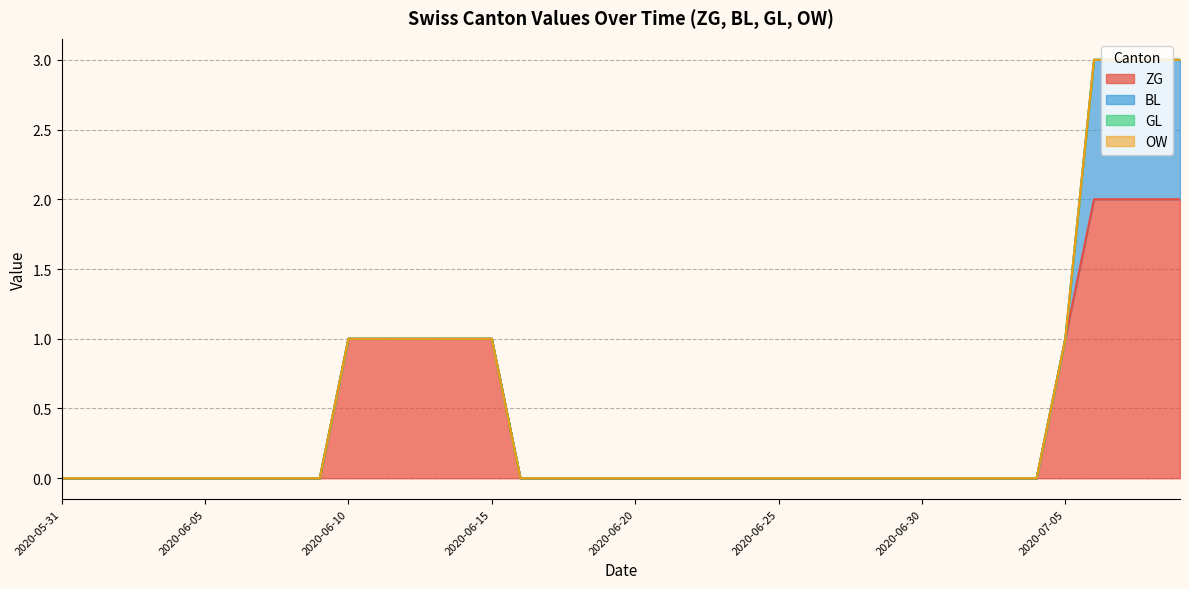

The value of ZG at 2020-07-09 is 2. True or false?

True